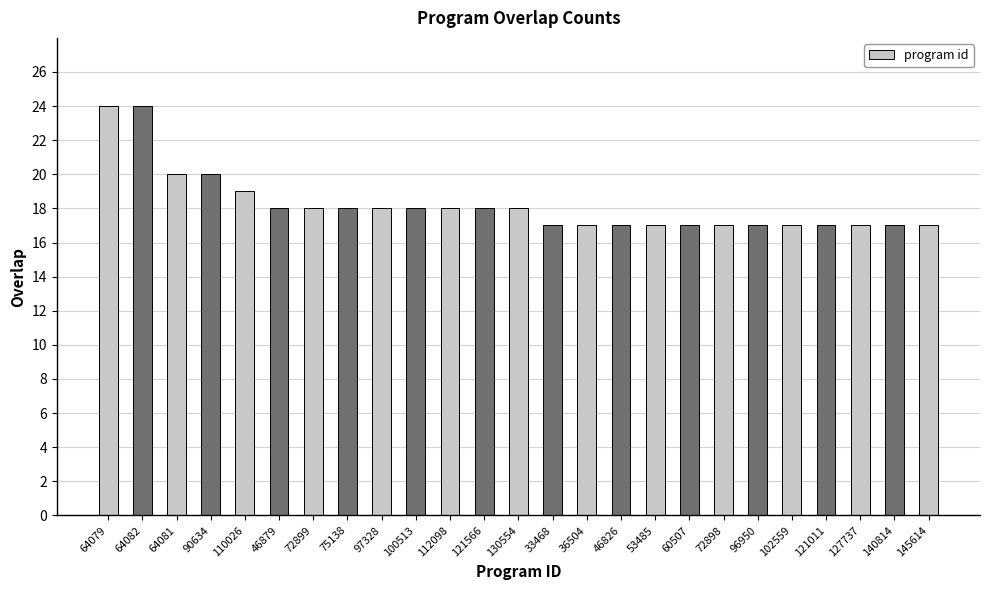

What is the smallest value displayed?

17